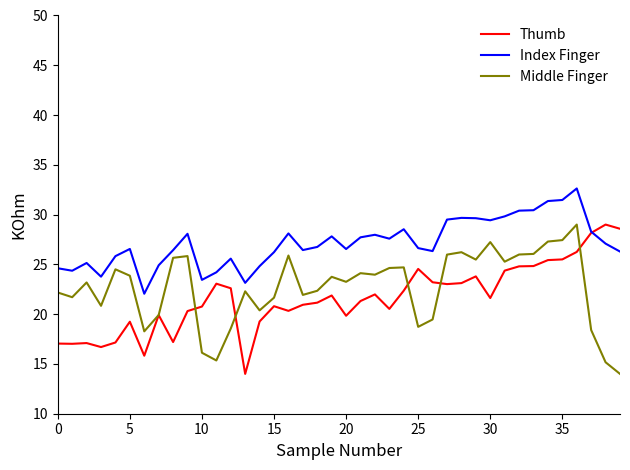

What is the average value of the Index Finger series?

27.1